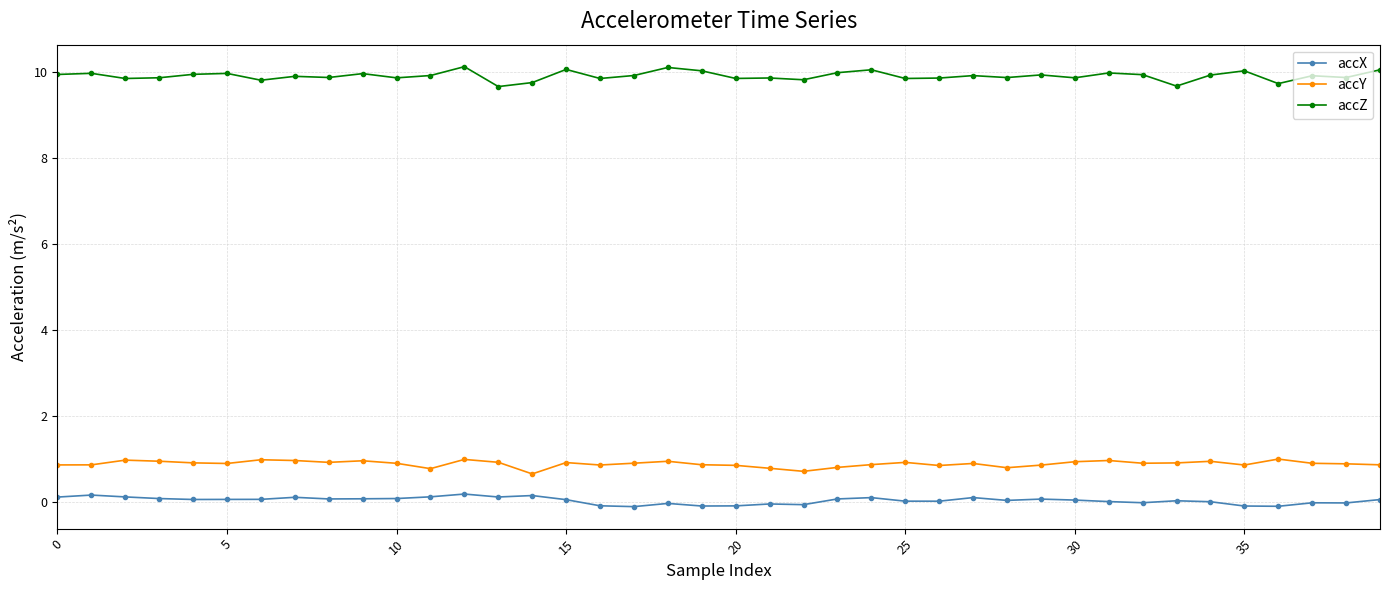

True or false: accY and accX cross at least once.

False